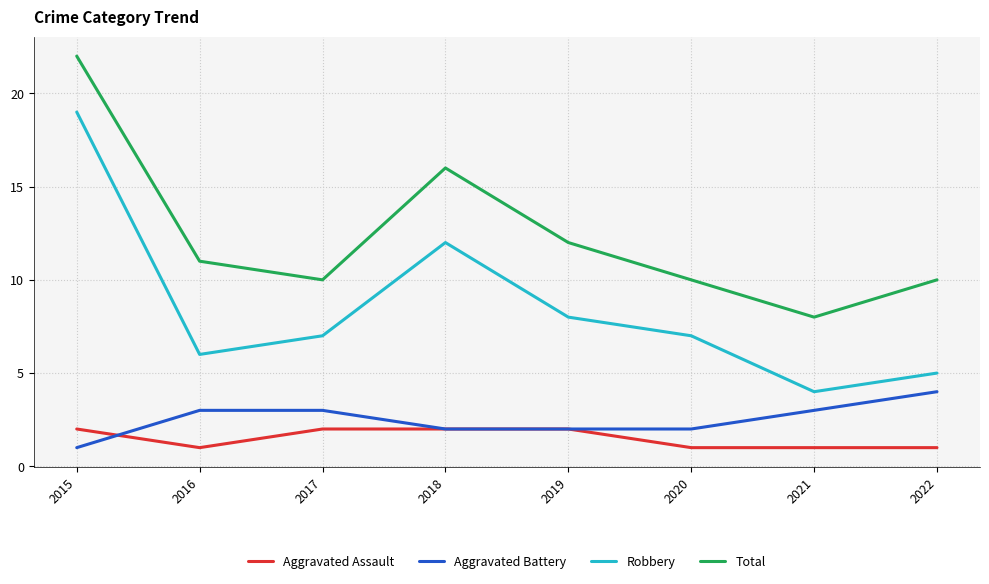

Where is the first local maximum for Robbery?

2018